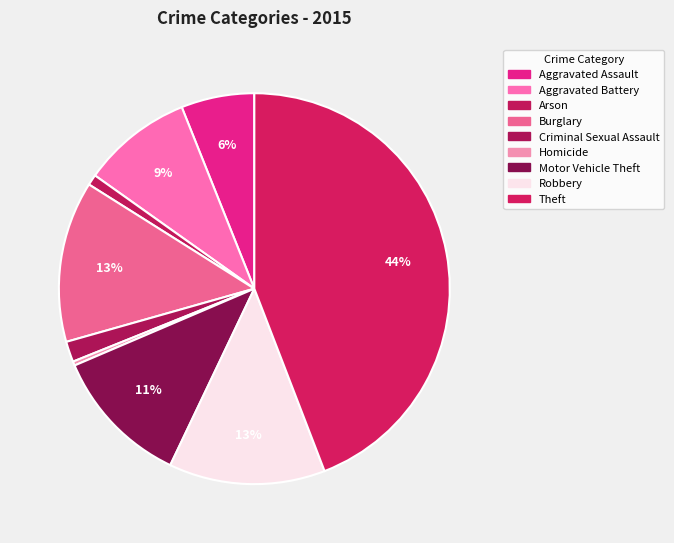

Rank the categories by value from lowest to highest.

Homicide, Arson, Criminal Sexual Assault, Aggravated Assault, Aggravated Battery, Motor Vehicle Theft, Robbery, Burglary, Theft